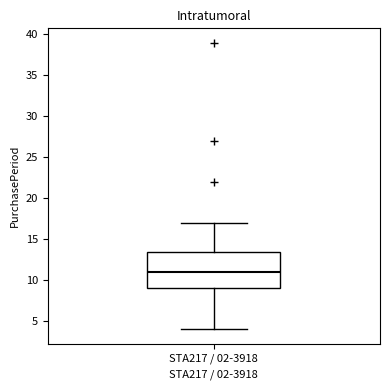

Read this box plot against the y-axis: the position of the median line, the range covered by the box, and the ends of both whiskers. The values are not printed on the chart, so give them approximately, as read against the axis.

median 11.0, box 9.0 to 13.5, whiskers 4.0 to 17.0